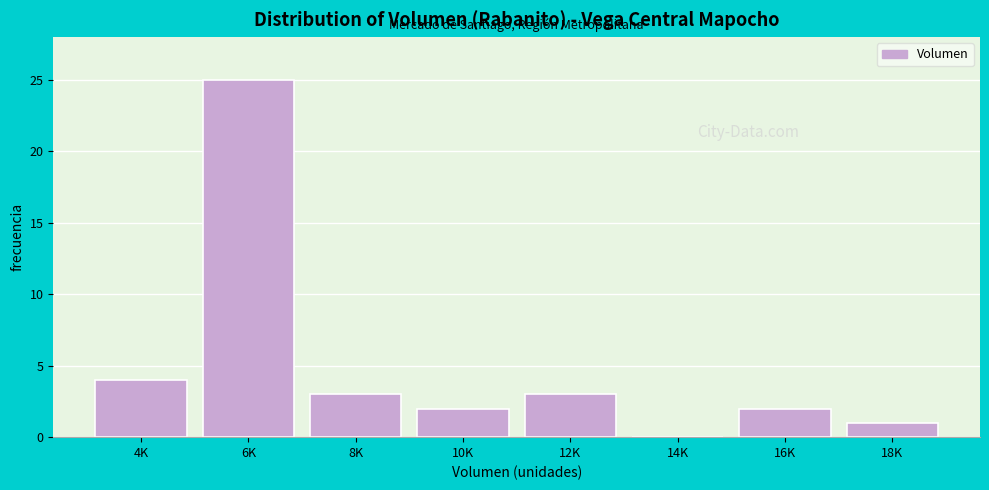

Reading right to left, transcribe all the data shown in this chart.

18K=1	16K=2	14K=0	12K=3	10K=2	8K=3	6K=25	4K=4